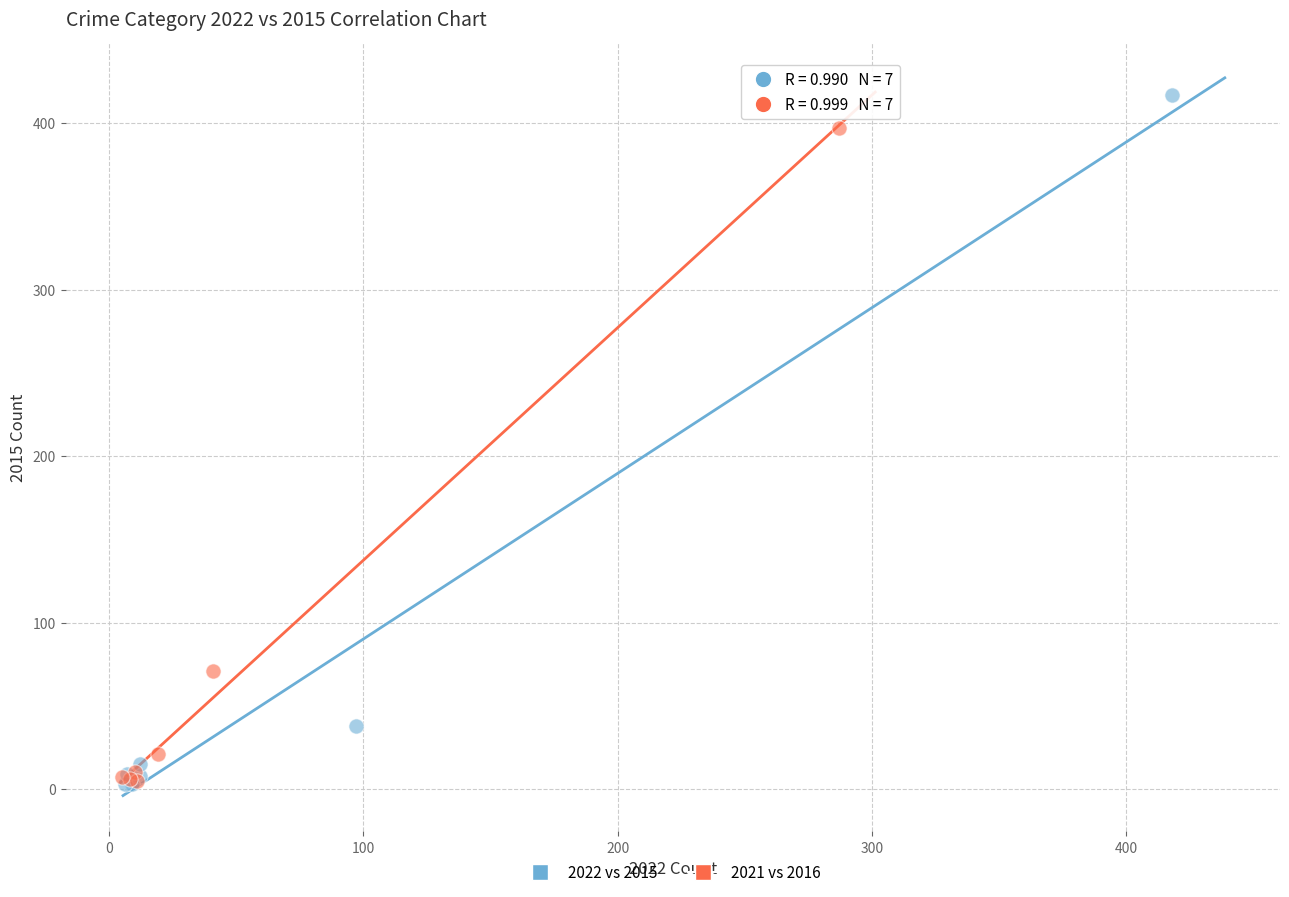

Which series contains the highest Y value?

2022 vs 2015